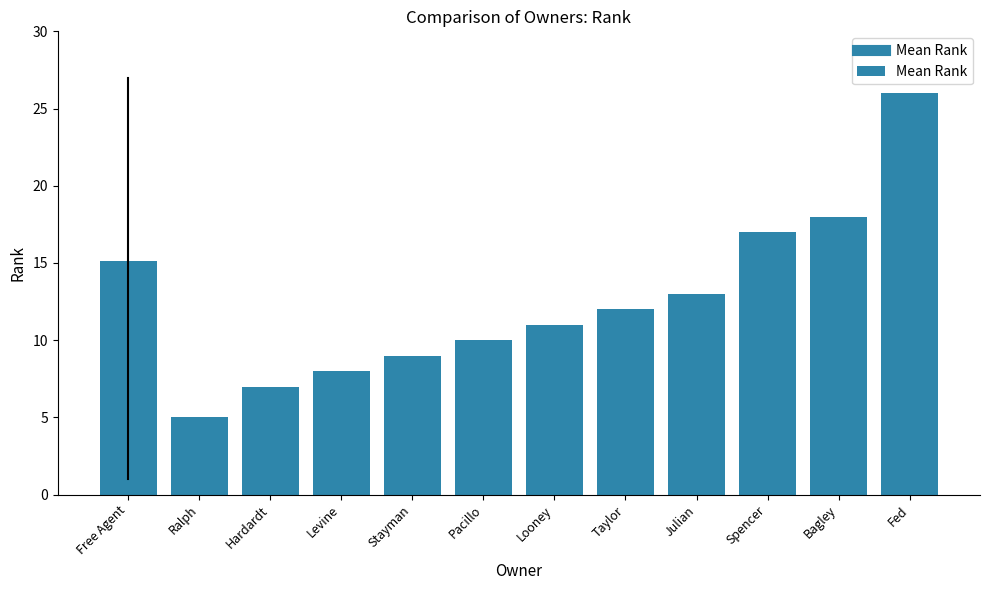

Reading left to right, extract all data points from this chart.

15.1	5.0	7.0	8.0	9.0	10.0	11.0	12.0	13.0	17.0	18.0	26.0